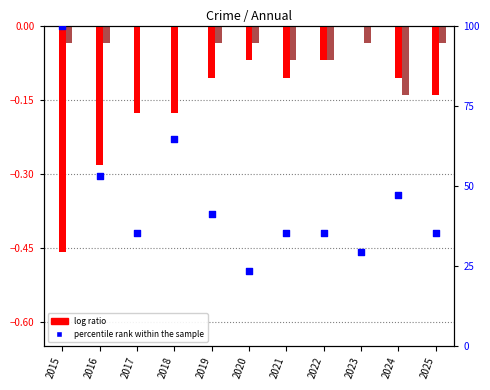

Is the value of Aggravated Assault (log ratio) at 2022 greater than the value of Robbery (log ratio) at 2022?

No